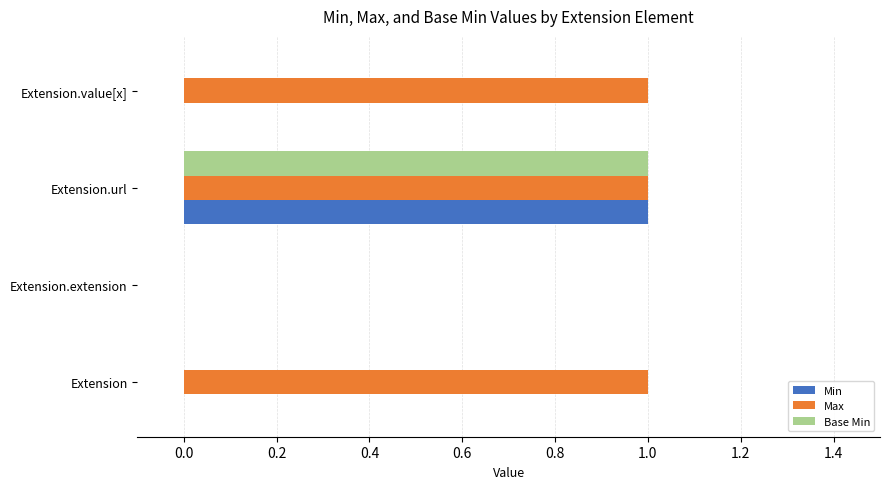

Which series has the largest total across all categories?

Max